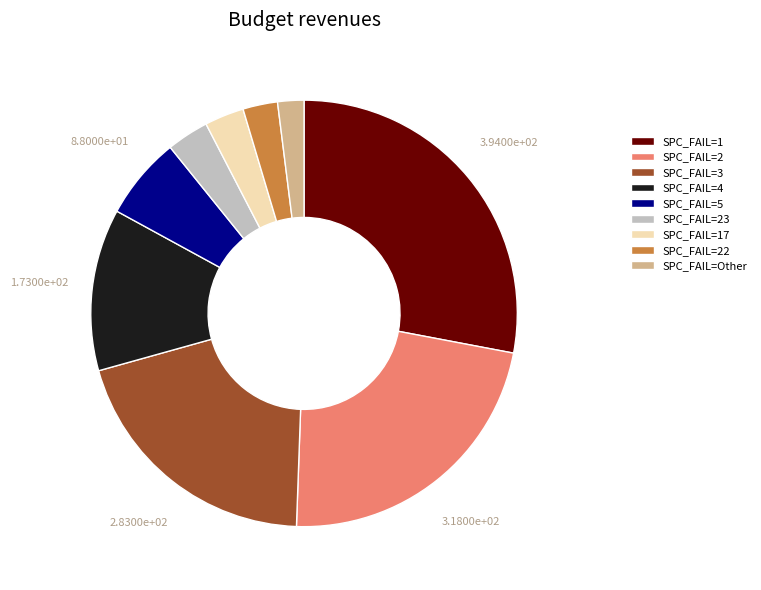

Is the sum of SPC_FAIL=3 and SPC_FAIL=1 greater than half?

No